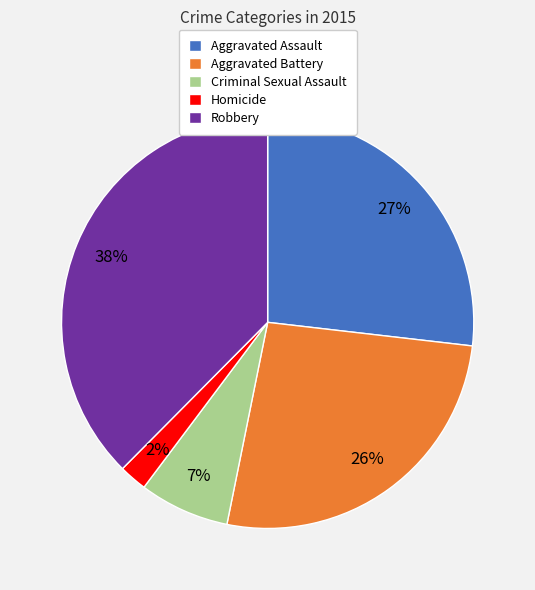

Is it true that Aggravated Assault is 34% of the pie?

False